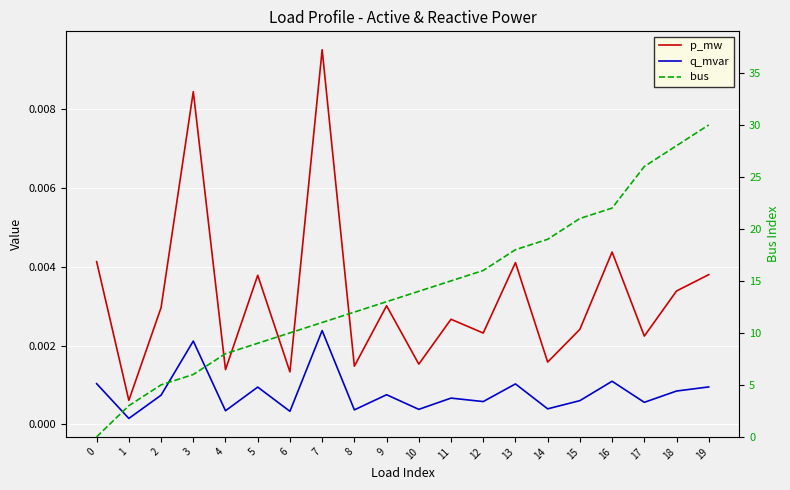

Is the value of p_mw at 6 greater than the value of bus at 15?

No